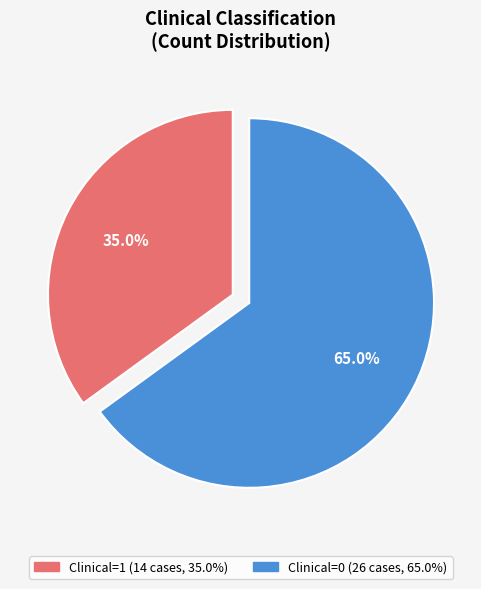

Does Clinical=0 represent more than half of the total?

Yes